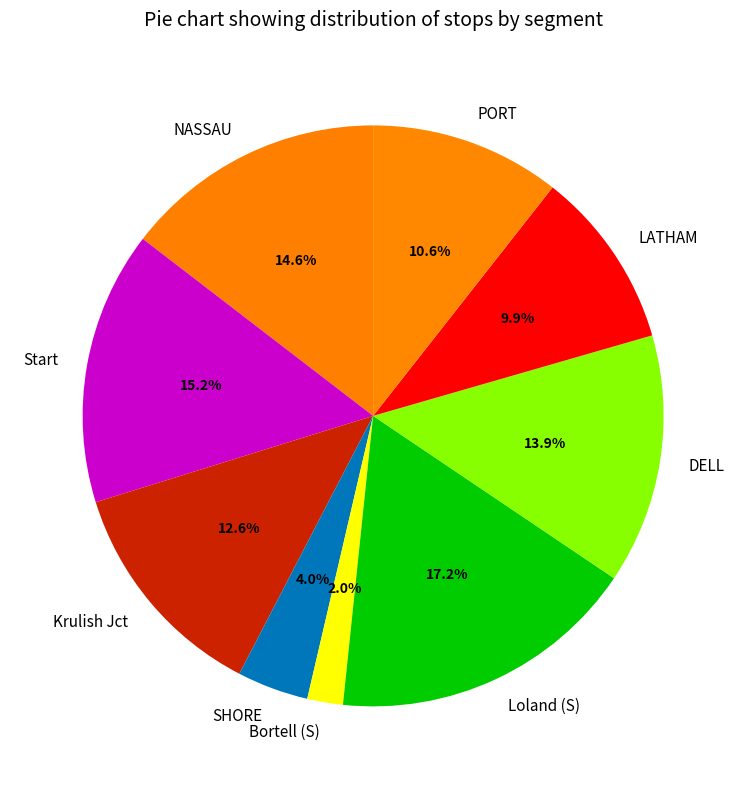

Which category has the smallest portion of the pie?

Bortell (S)